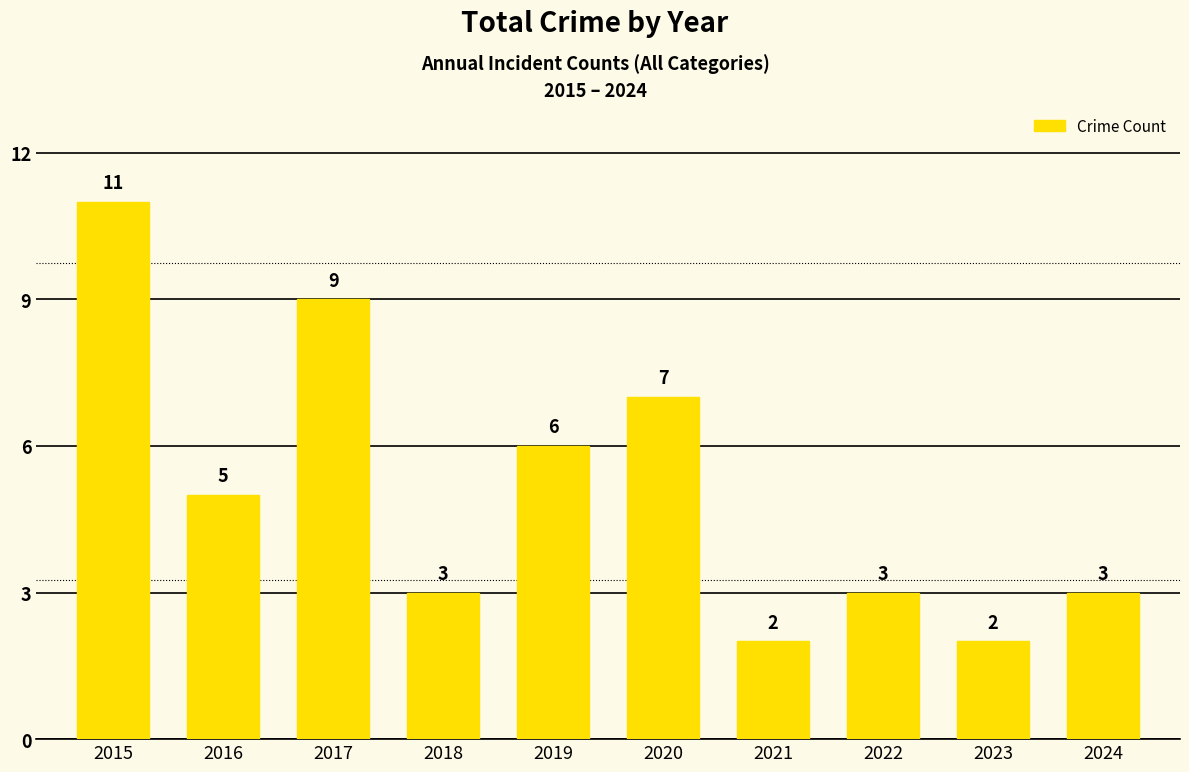

The value at 2021 is 2. True or false?

True